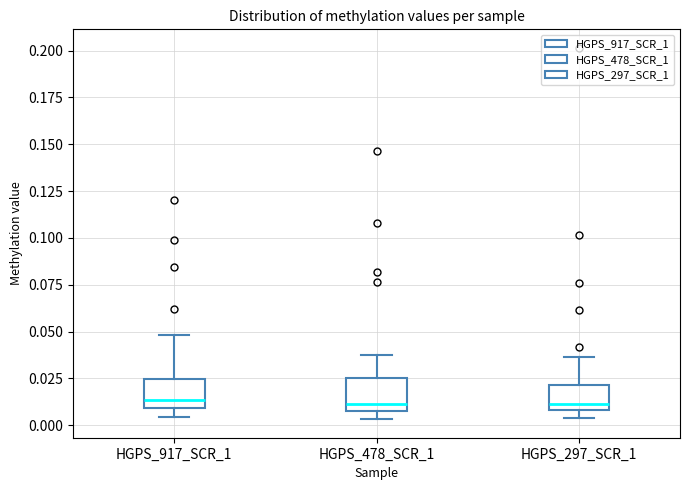

Where does the upper whisker of the box for HGPS_478_SCR_1 end on the y-axis? The values are not printed on the chart, so give them approximately, as read against the axis.

0.040